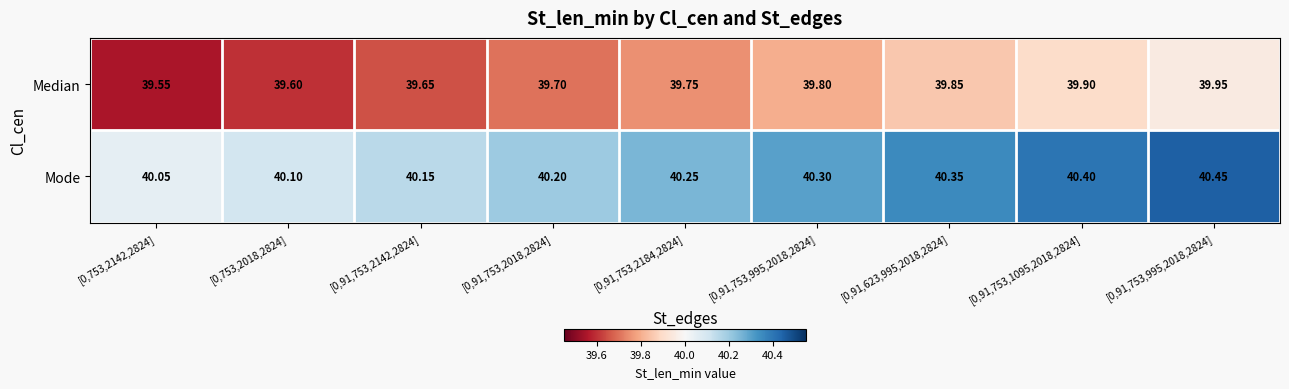

What is the difference between the highest and lowest values at [0,91,753,2142,2824]?

0.5